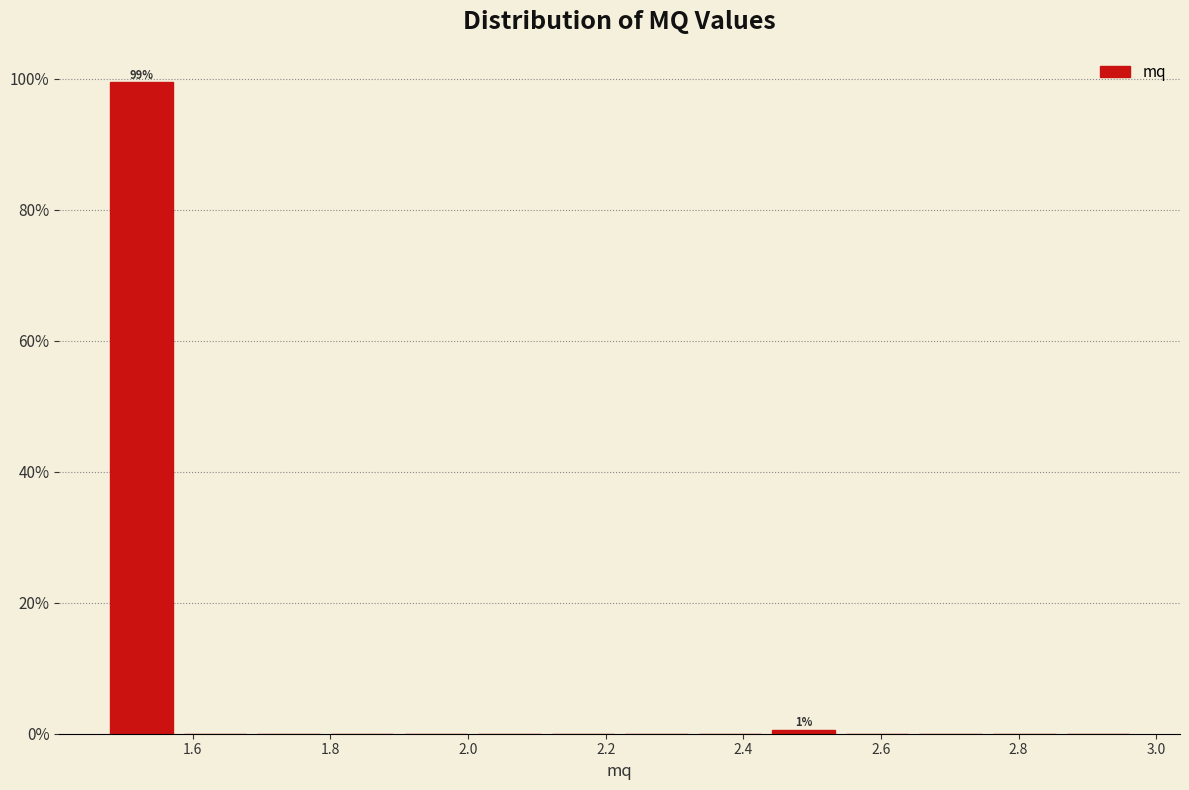

Which range on the x-axis has the tallest bar?

1.48 to 1.58